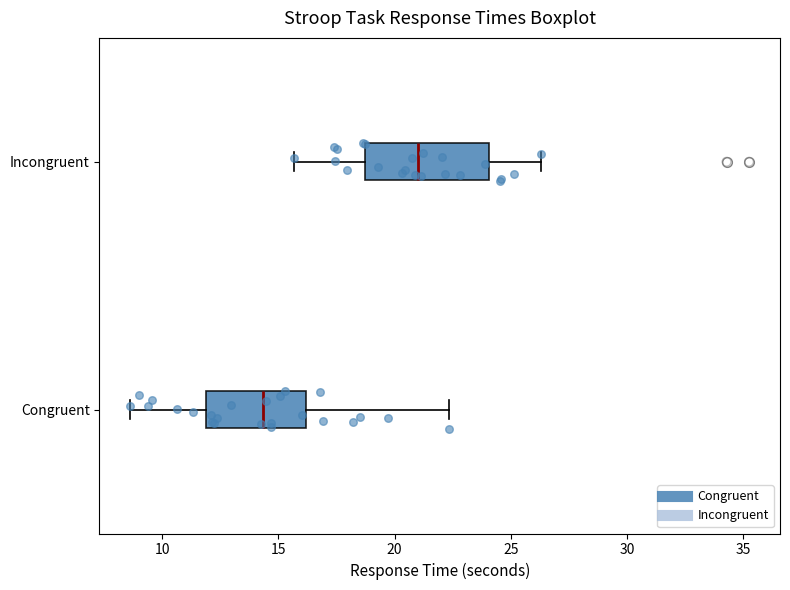

Which box is the widest, from its left edge to its right edge?

Incongruent